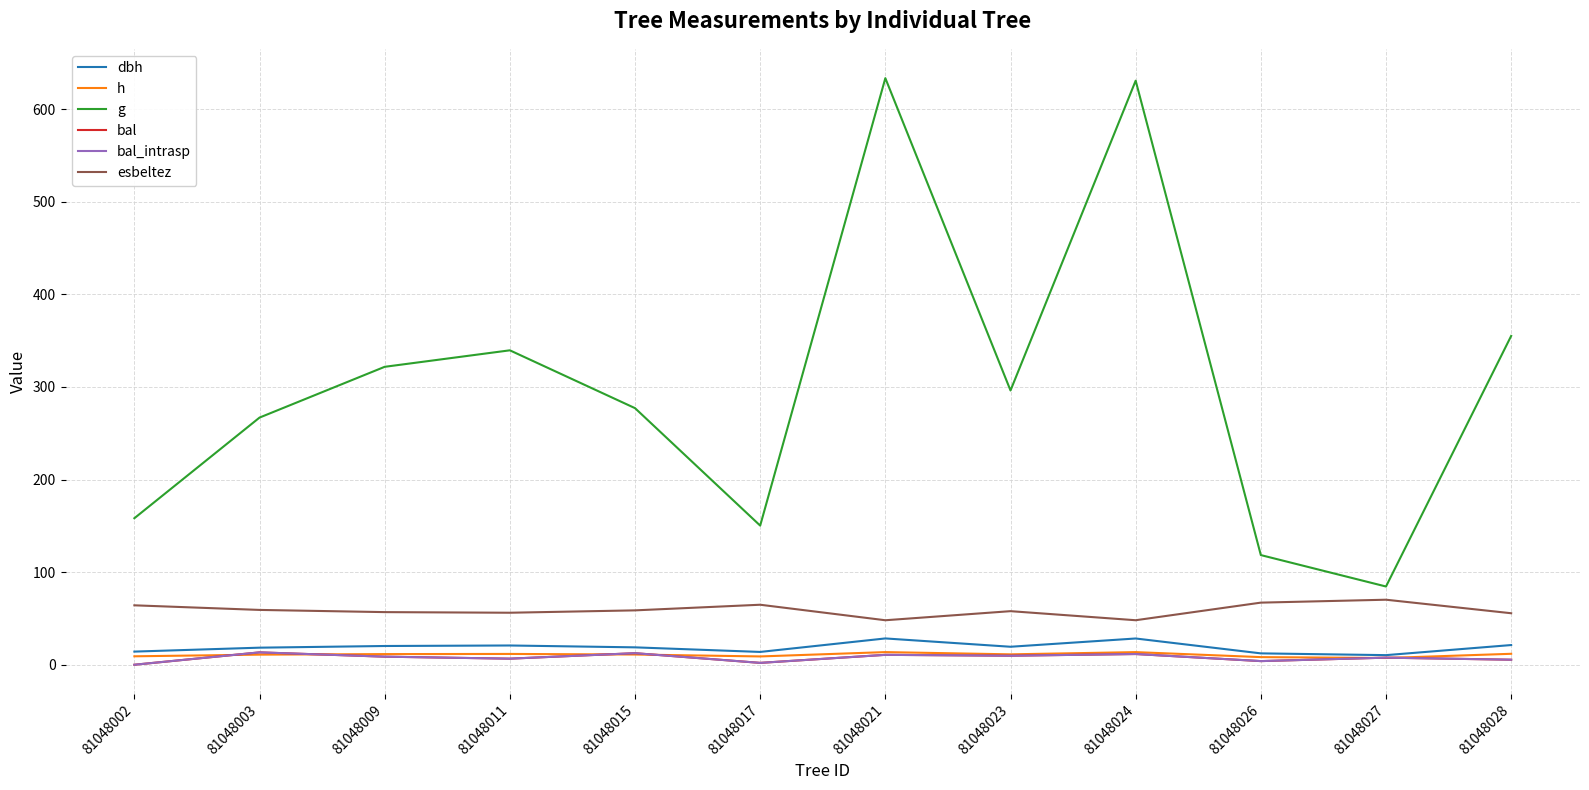

Is it true that dbh equals 31.3 at 81048009?

False